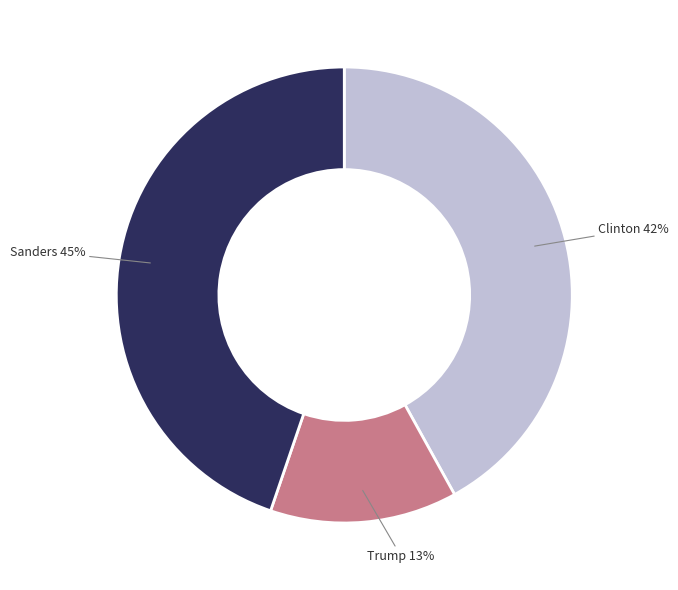

What is the ratio of the value at Trump to the value at Clinton?

0.3